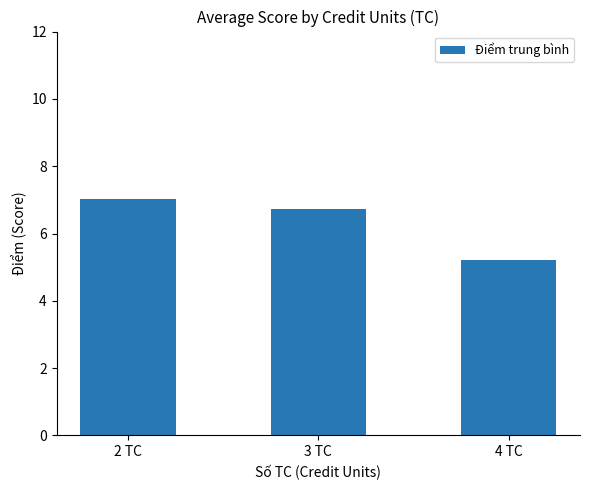

What is the difference between the maximum and second lowest values?

0.3